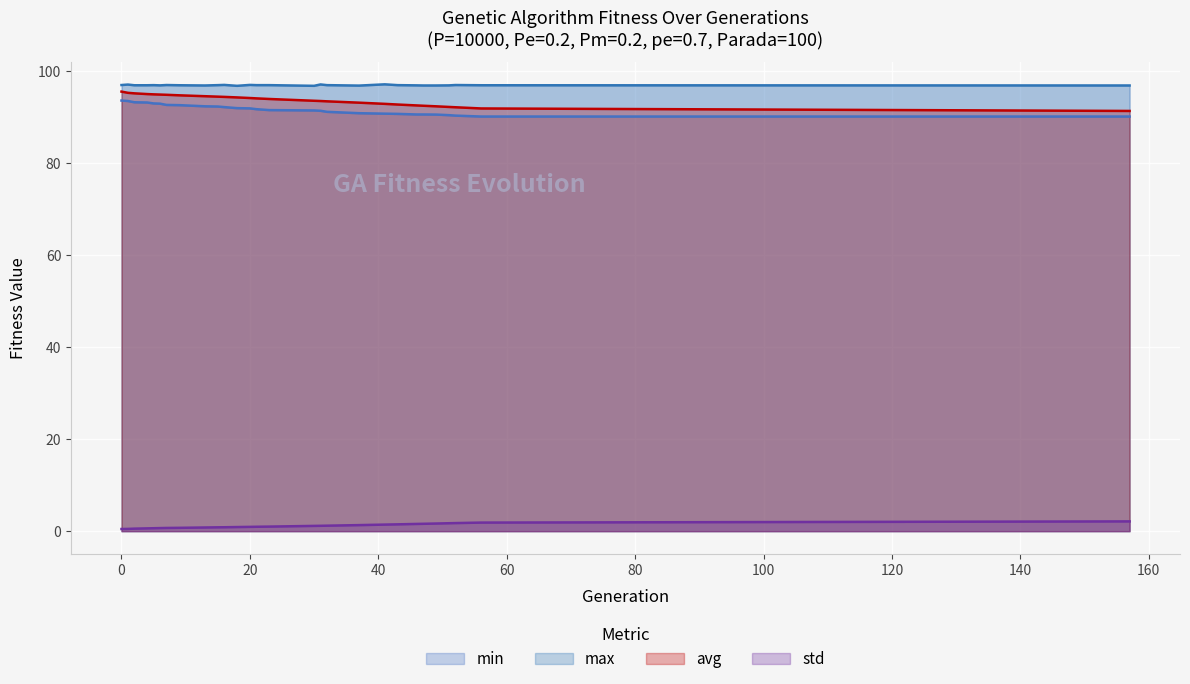

What is the difference between the max values at 49 and 7?

0.1